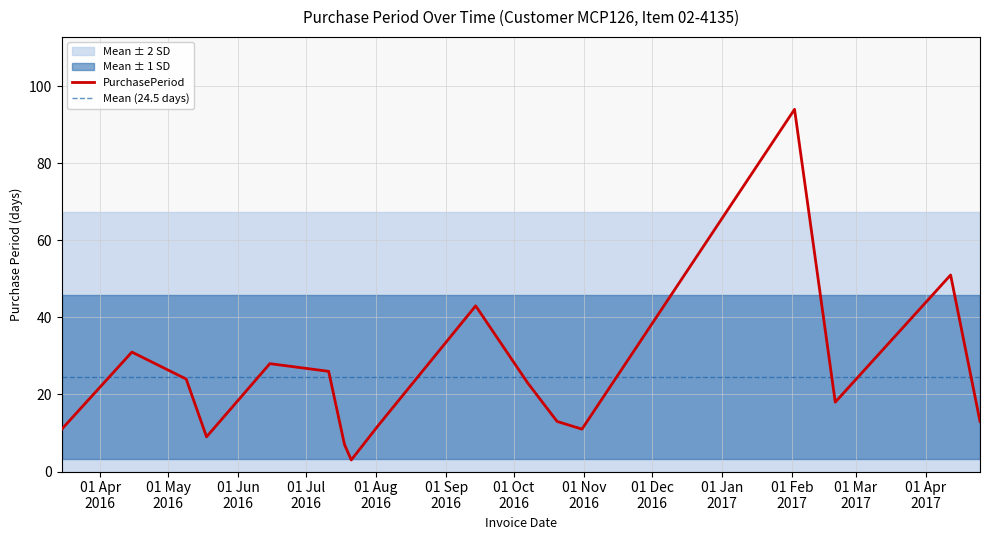

What is the sum of all values?

417